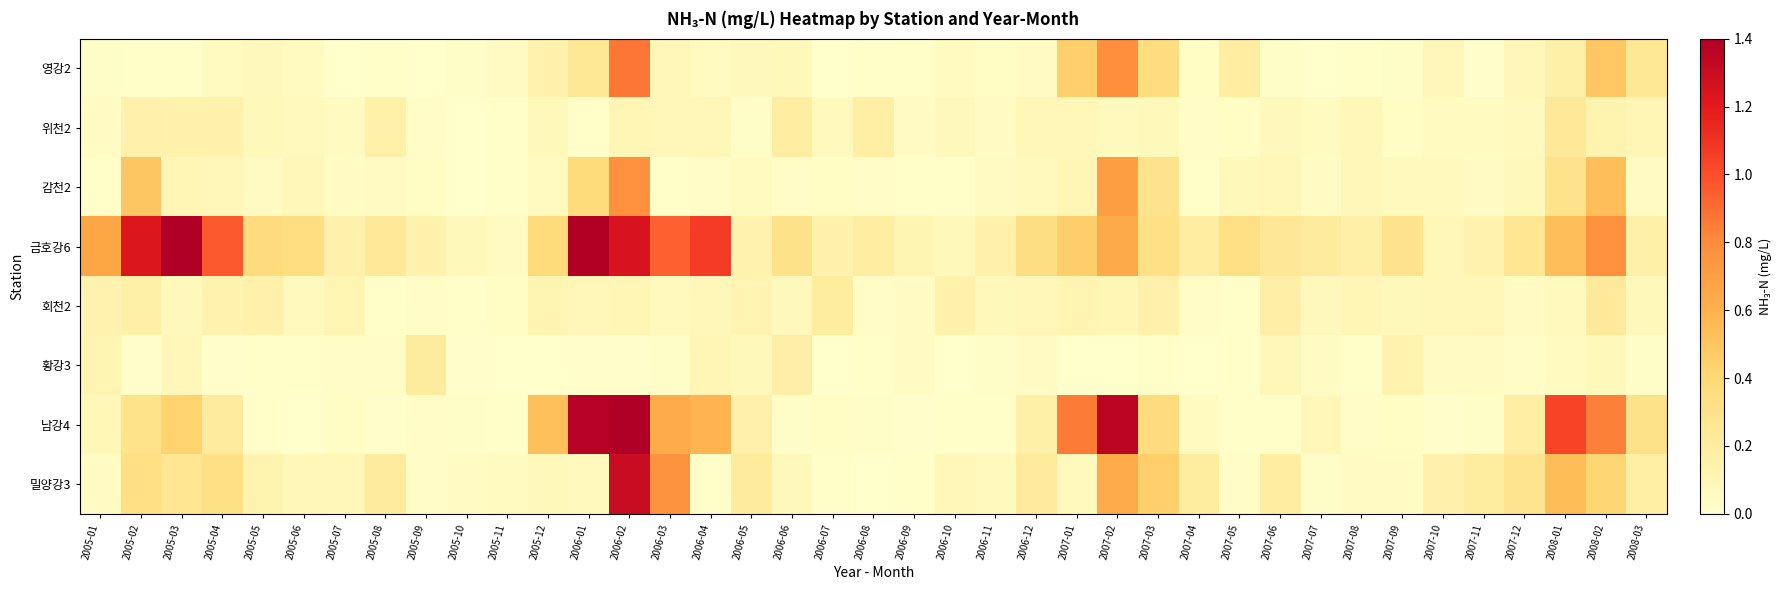

At which category is the sum across all series the highest?

2006-02